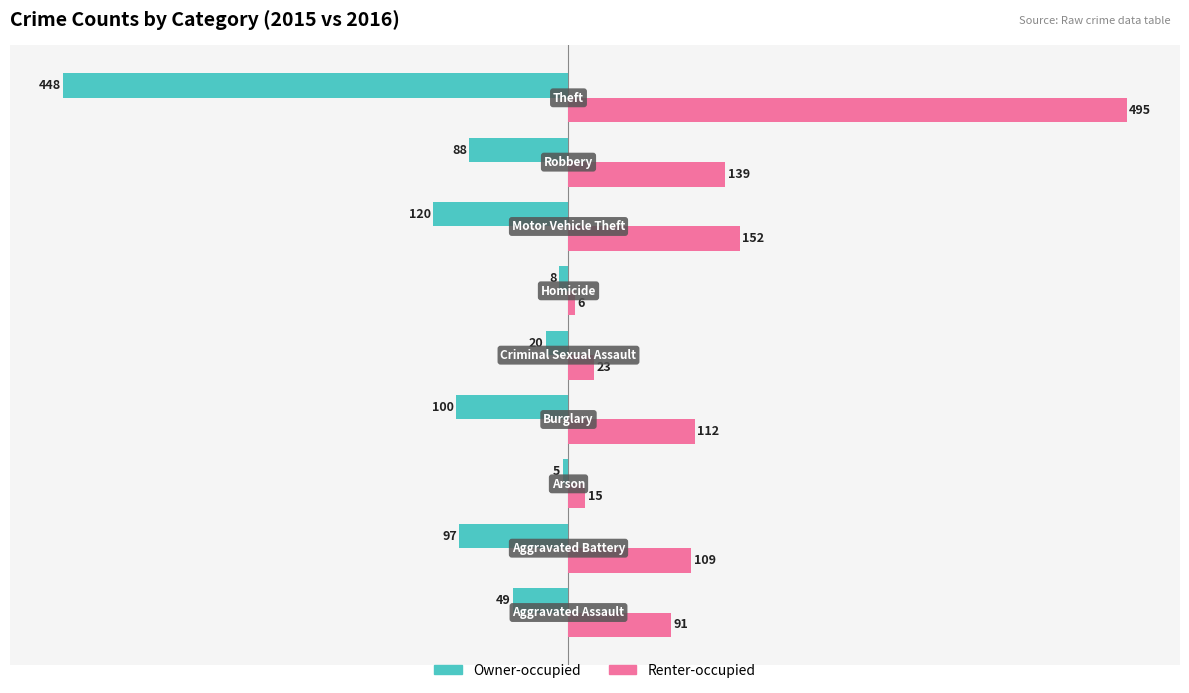

List the series in order of their peak value, lowest first.

Owner-occupied, Renter-occupied